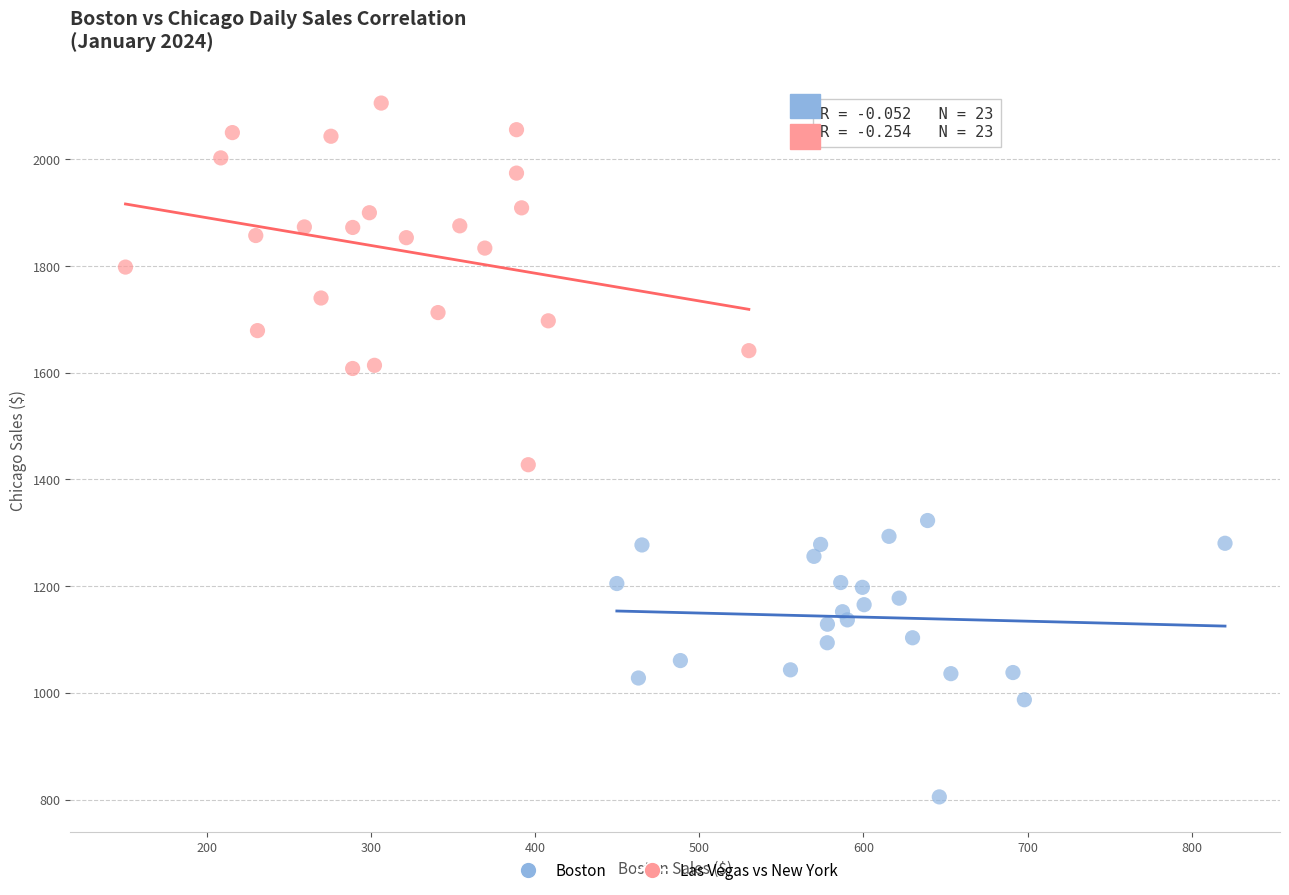

Which series reaches the minimum Y coordinate?

Boston